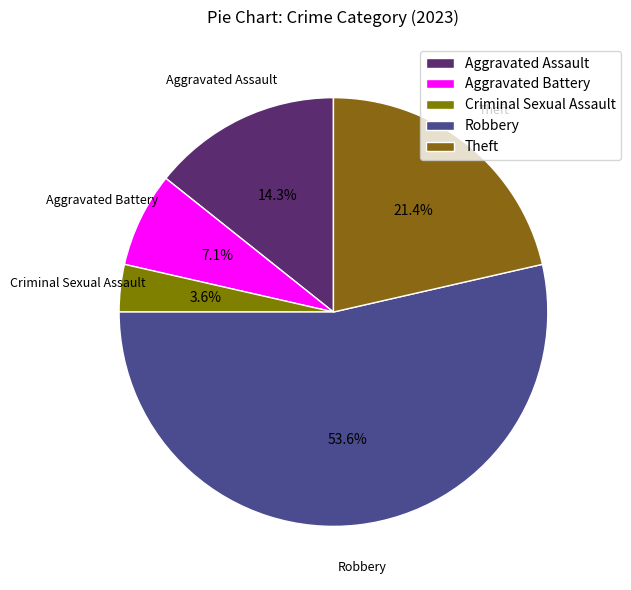

What is the largest slice in the pie chart?

Robbery